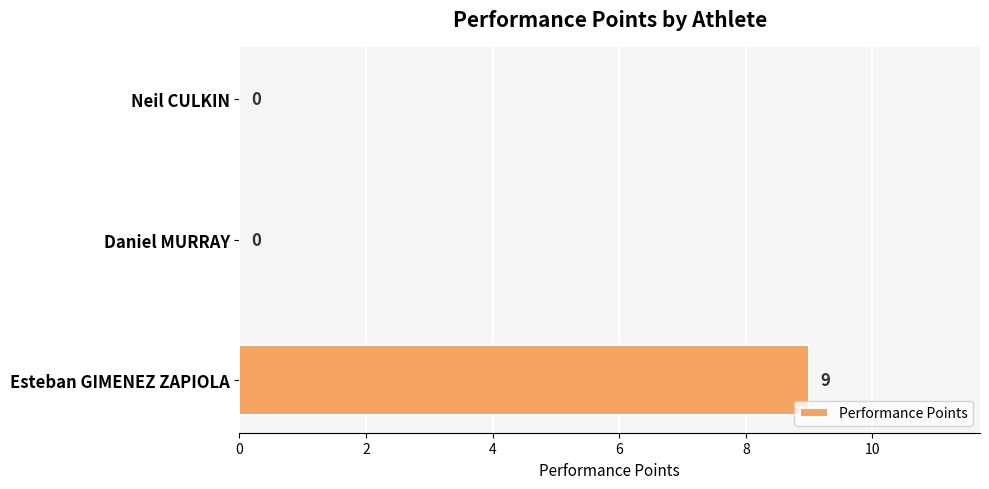

What is the sum of the values at Daniel MURRAY and Esteban GIMENEZ ZAPIOLA?

9